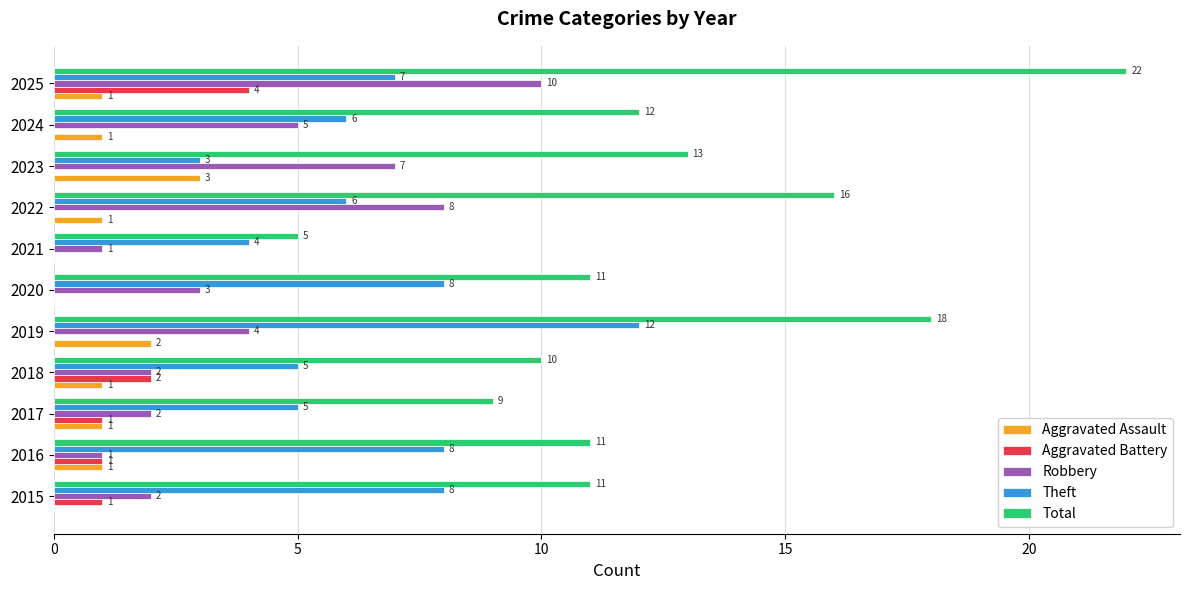

How many Theft values are between 5 and 8?

8